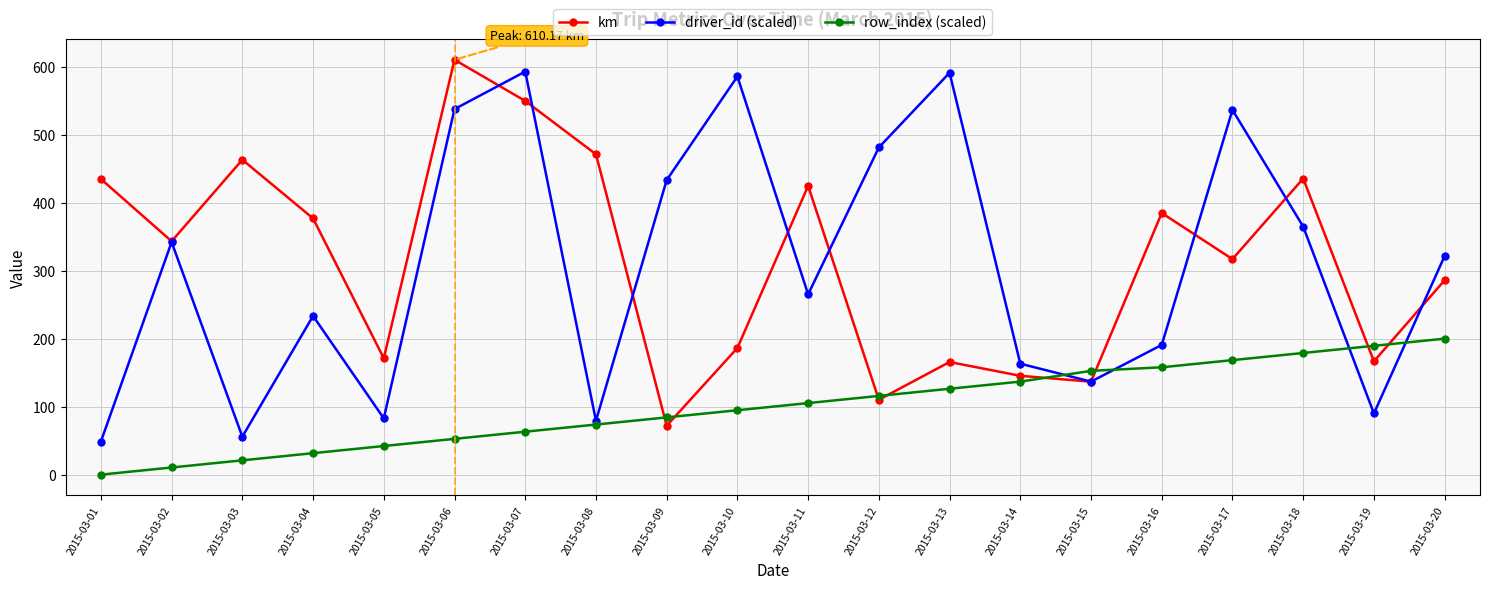

True or false: row_index (scaled) has a value of 21.1 at 2015-03-03.

True